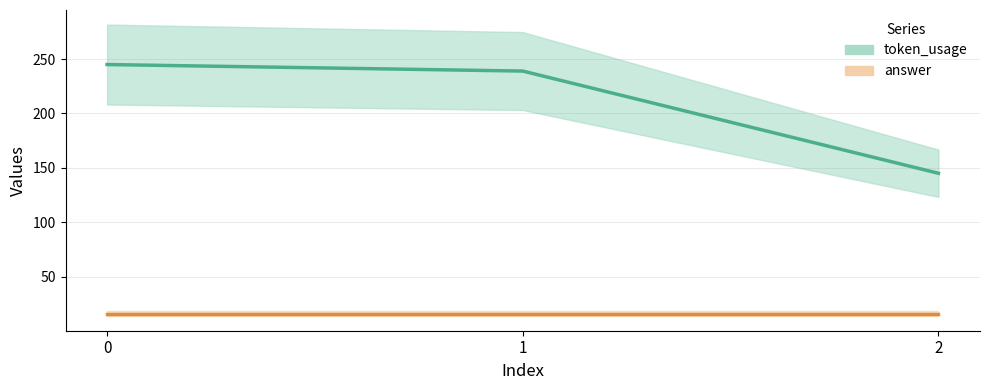

What is the maximum value for answer?

16